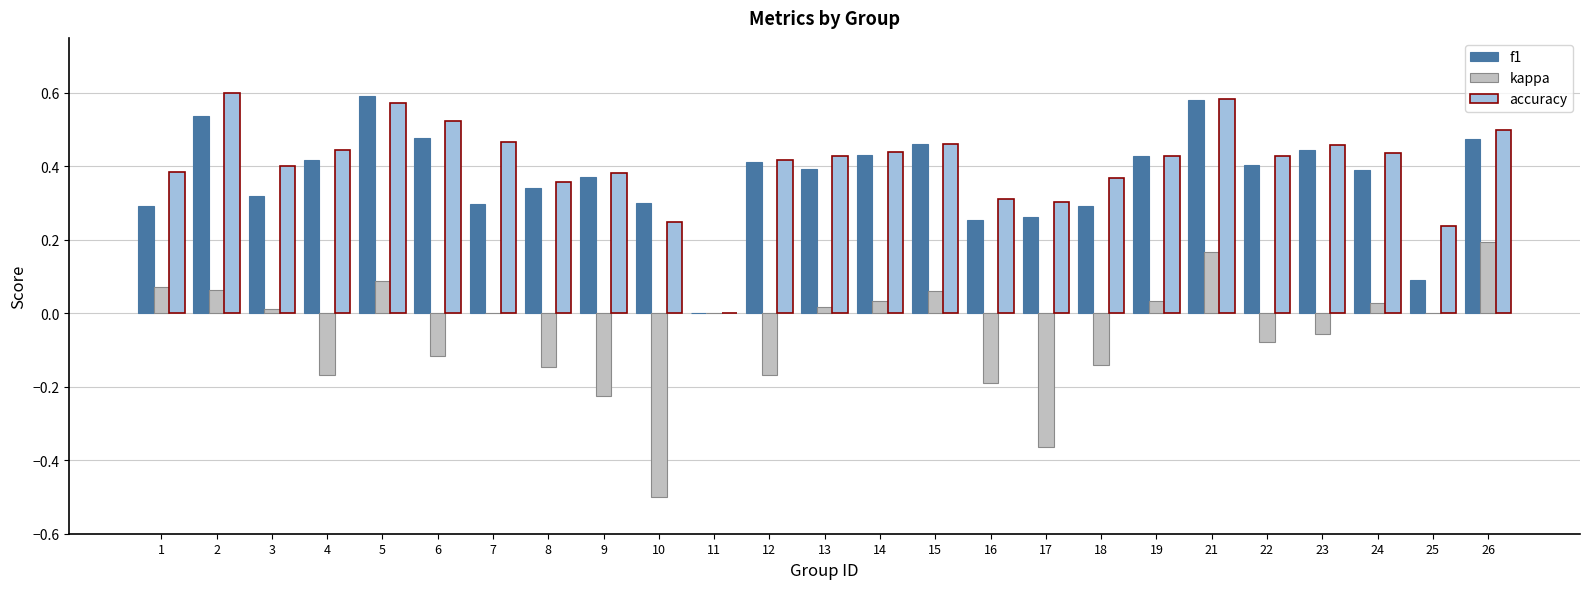

True or false: accuracy has a value of 0.4 at 18.

True